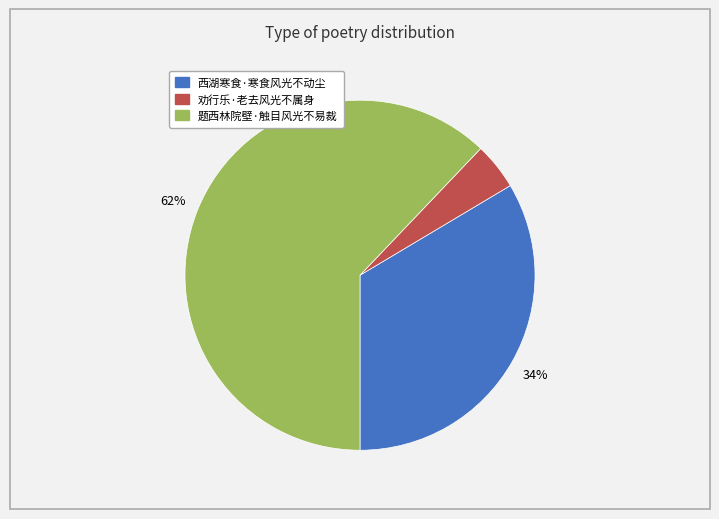

Rank the categories by value from highest to lowest.

题西林院壁·触目风光不易裁, 西湖寒食·寒食风光不动尘, 劝行乐·老去风光不属身